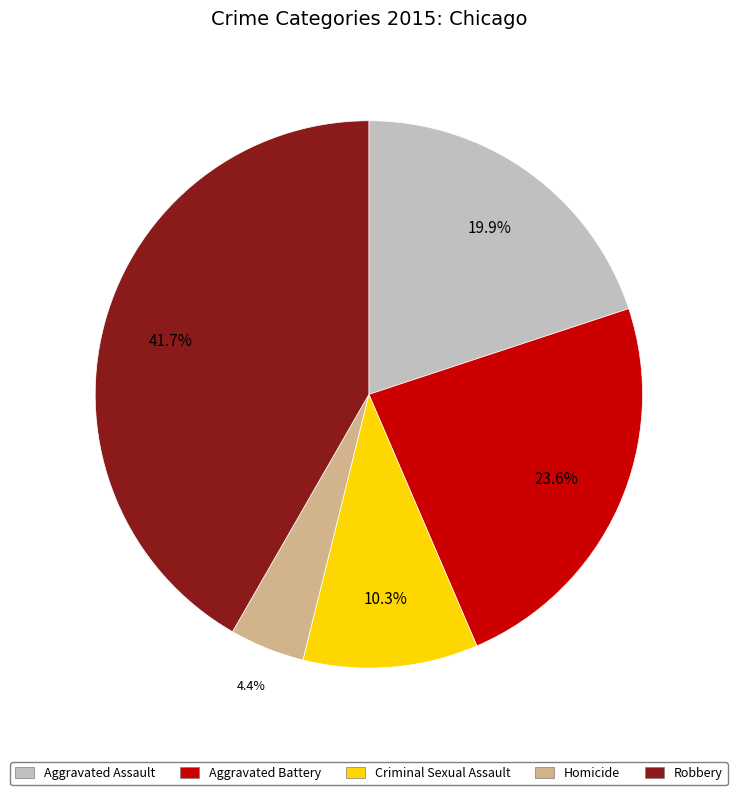

Is there any slice that represents more than half of the pie?

No